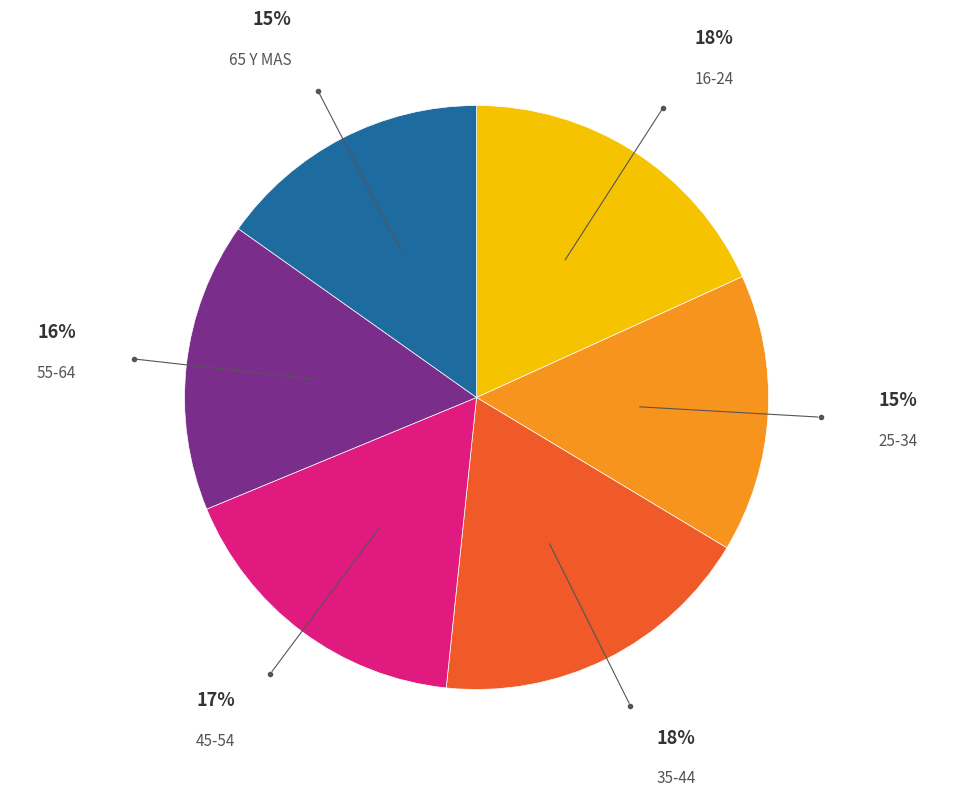

Is there any slice that represents more than half of the pie?

No